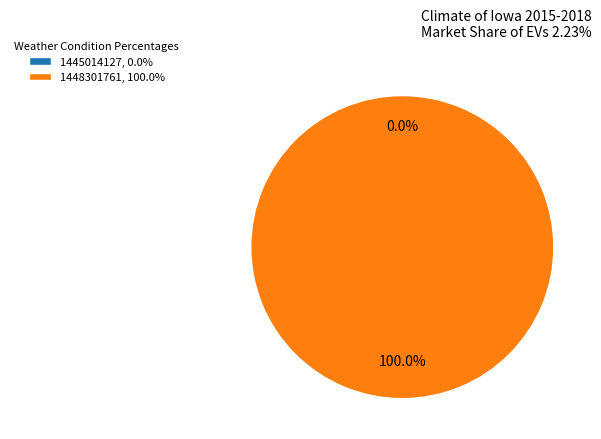

To the nearest percent, what is the average slice percentage?

50%